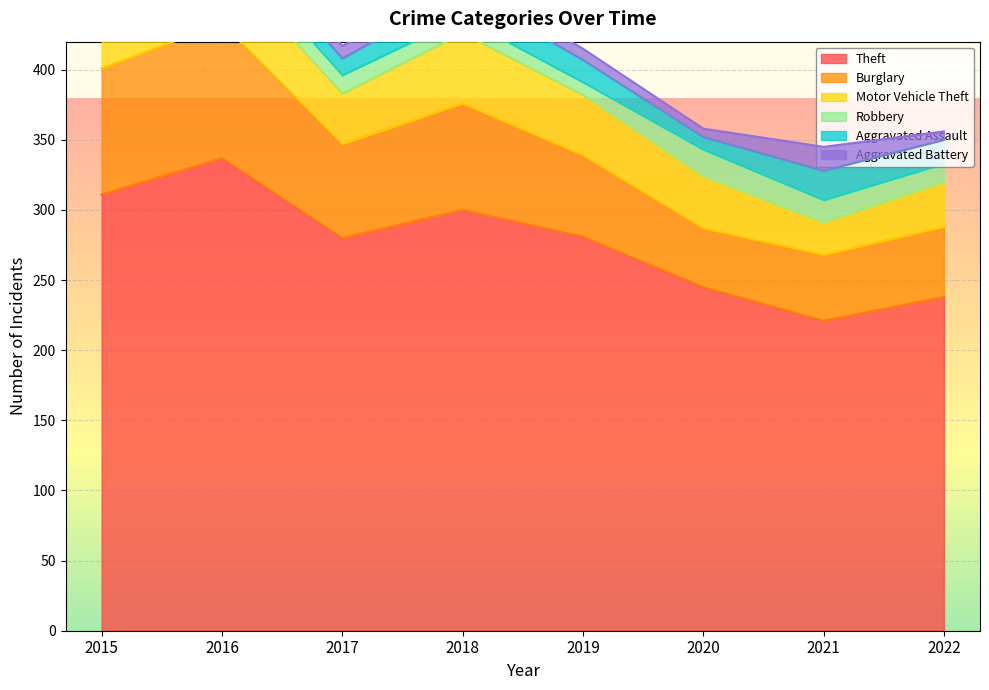

What is the value of the Burglary point at the 7th from the left?

47